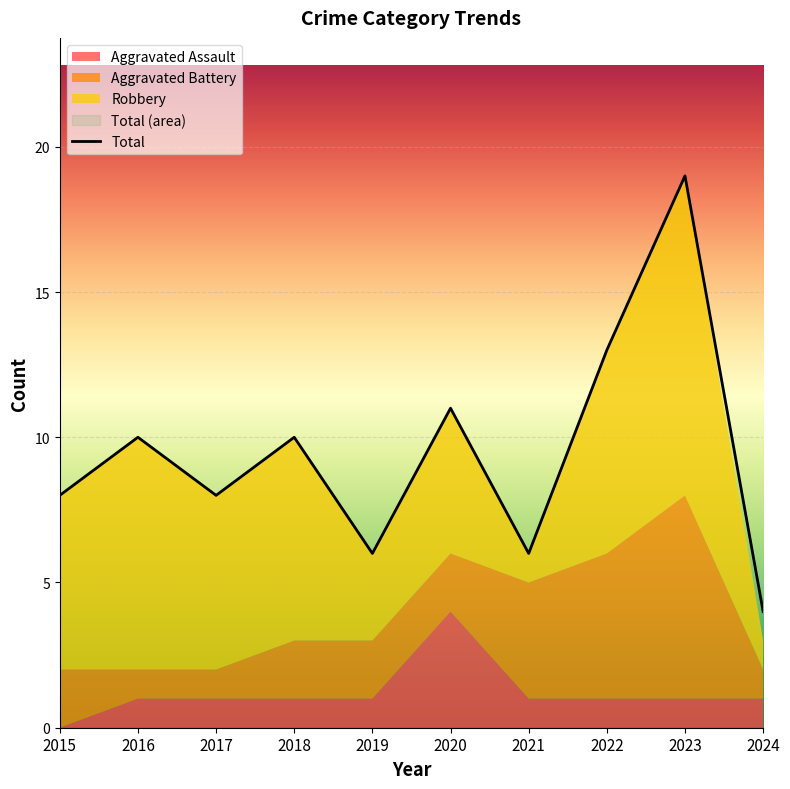

Where is Aggravated Battery nearest to the value 4?

2021